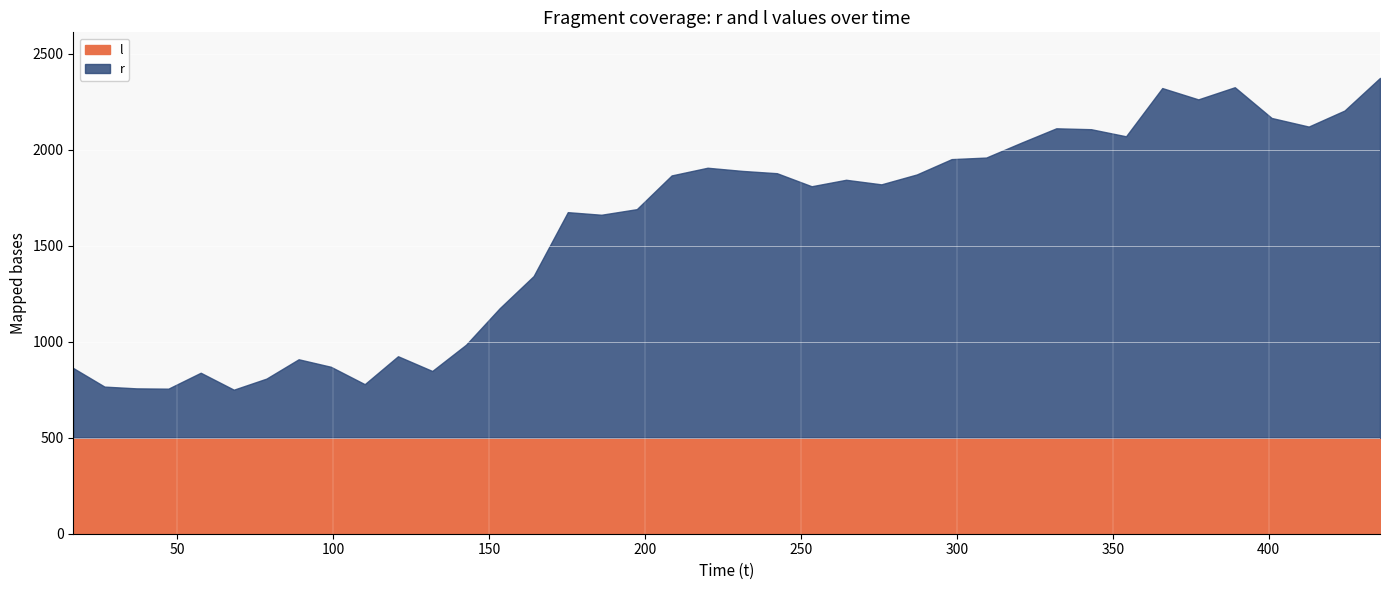

Which series has the largest range (max minus min)?

r